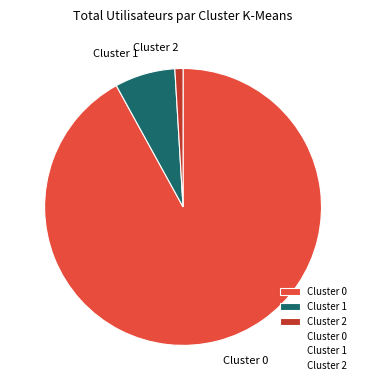

Is it true that Cluster 0 is 92% of the pie?

True